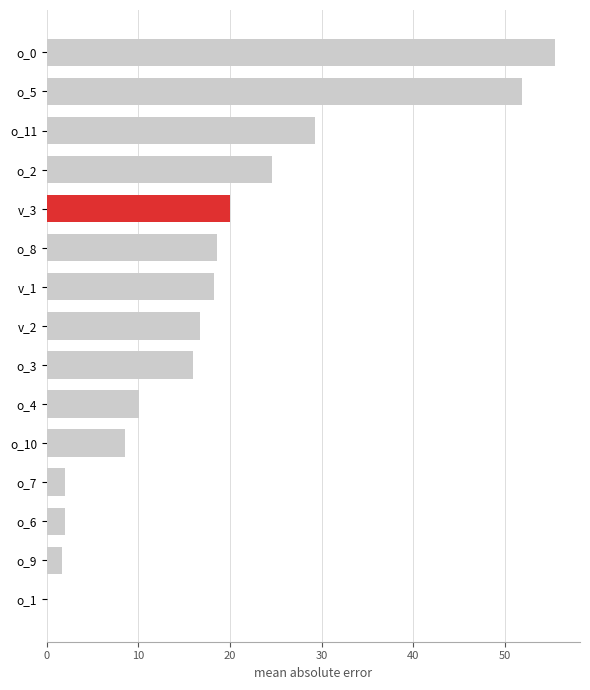

What is the ratio of the value at o_2 to the value at o_10?

2.9